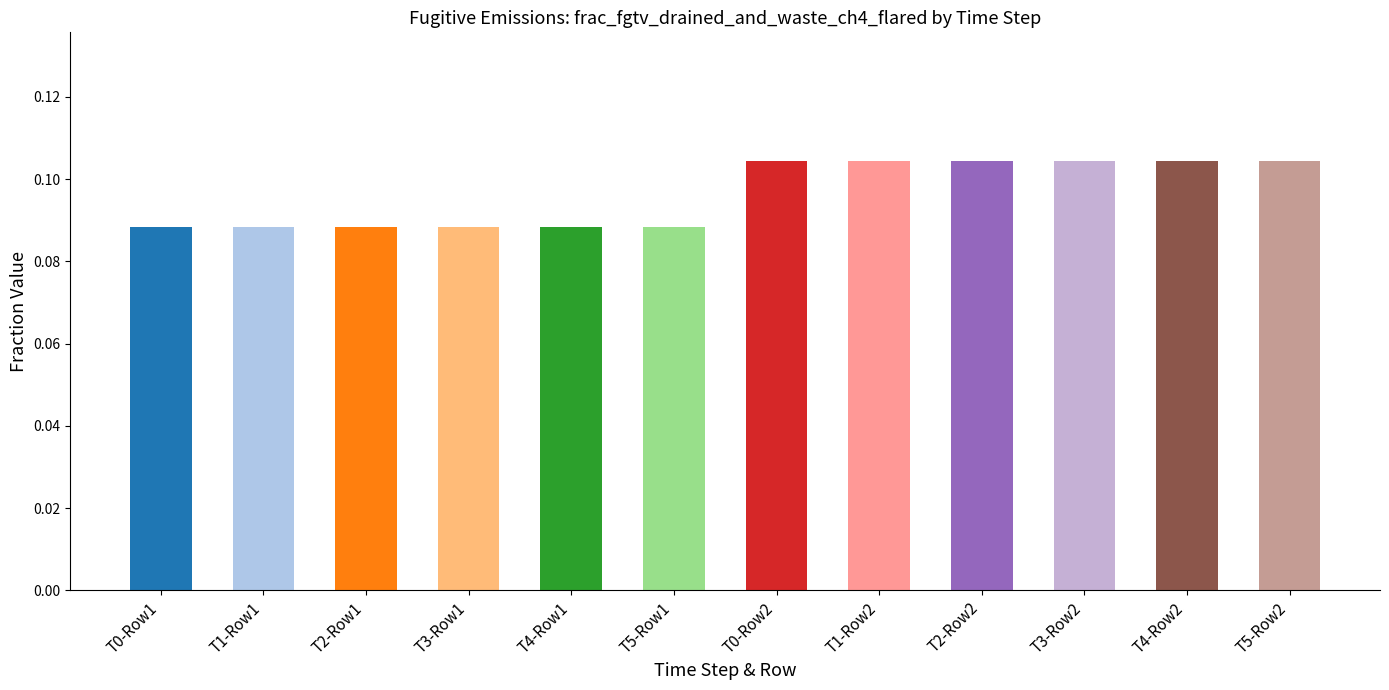

The value at T1-Row1 is 0.2. True or false?

False